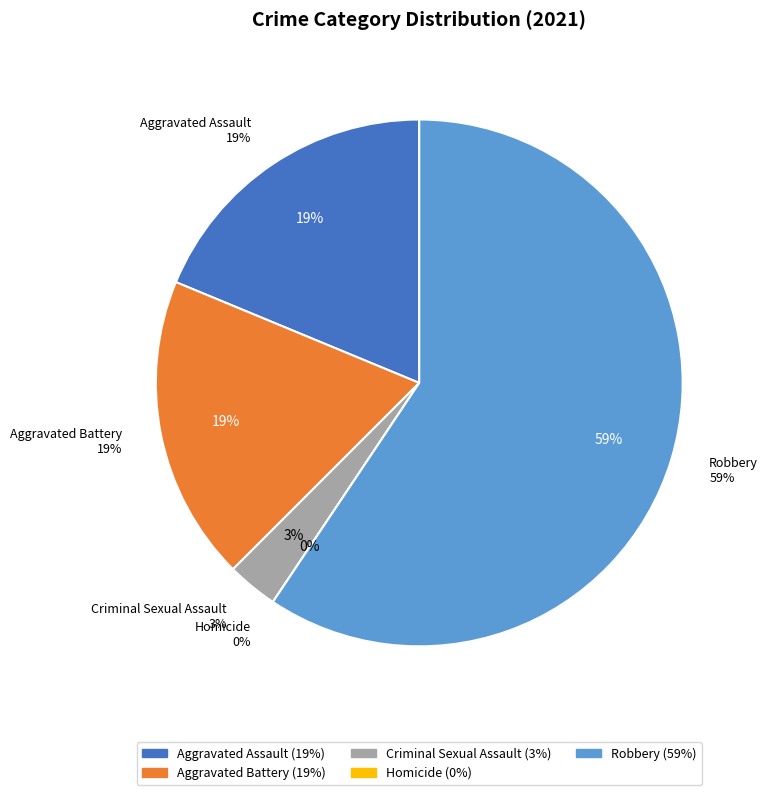

Is it true that Aggravated Assault is 19% of the pie?

True